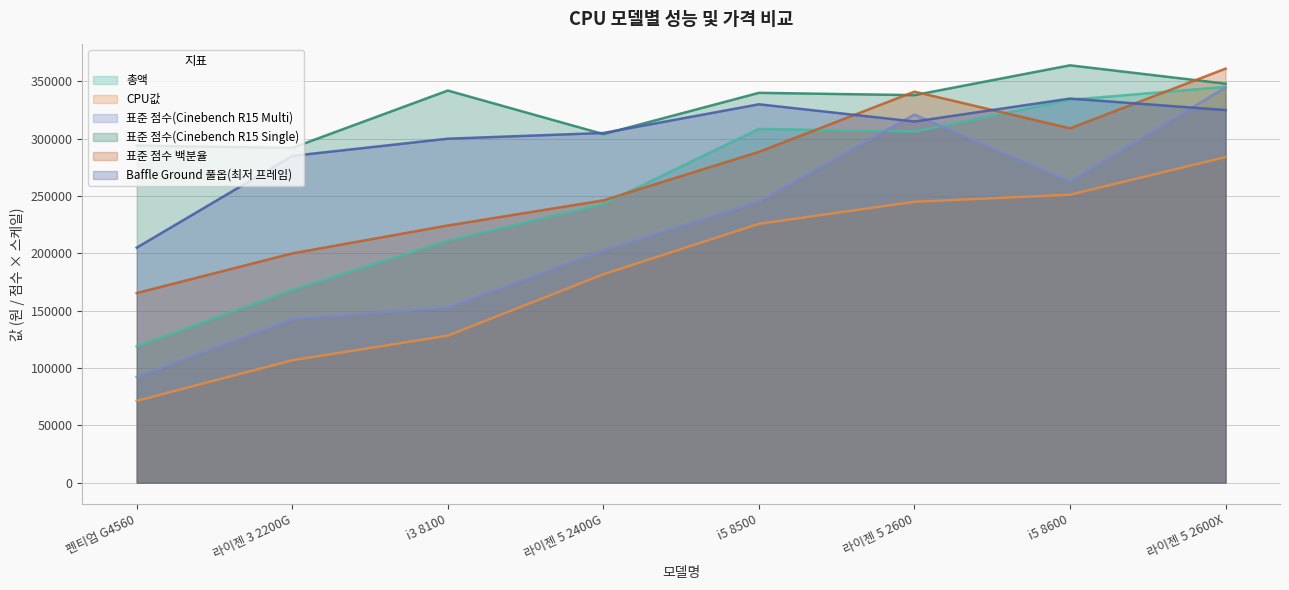

How many interior local valleys does the Baffle Ground 풀옵(최저 프레임) series have?

1